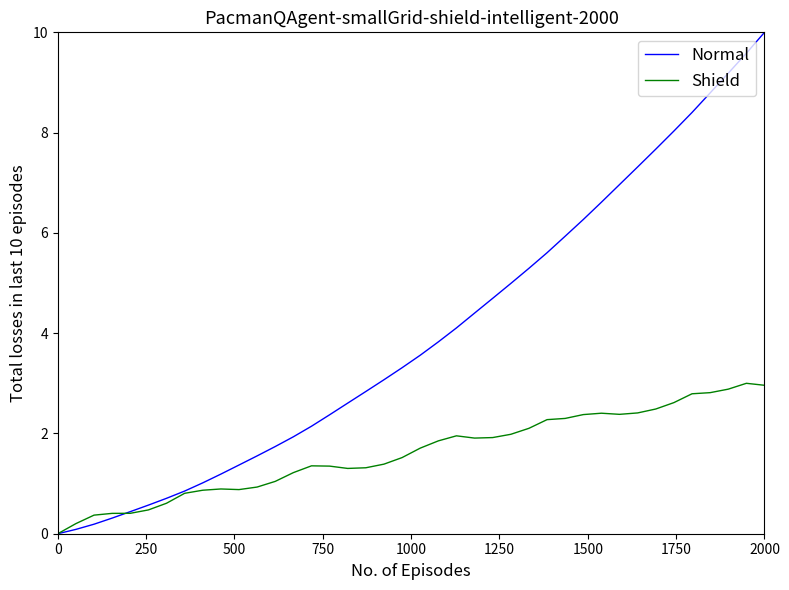

What is the difference between the second highest and minimum values in the Shield series?

3.0